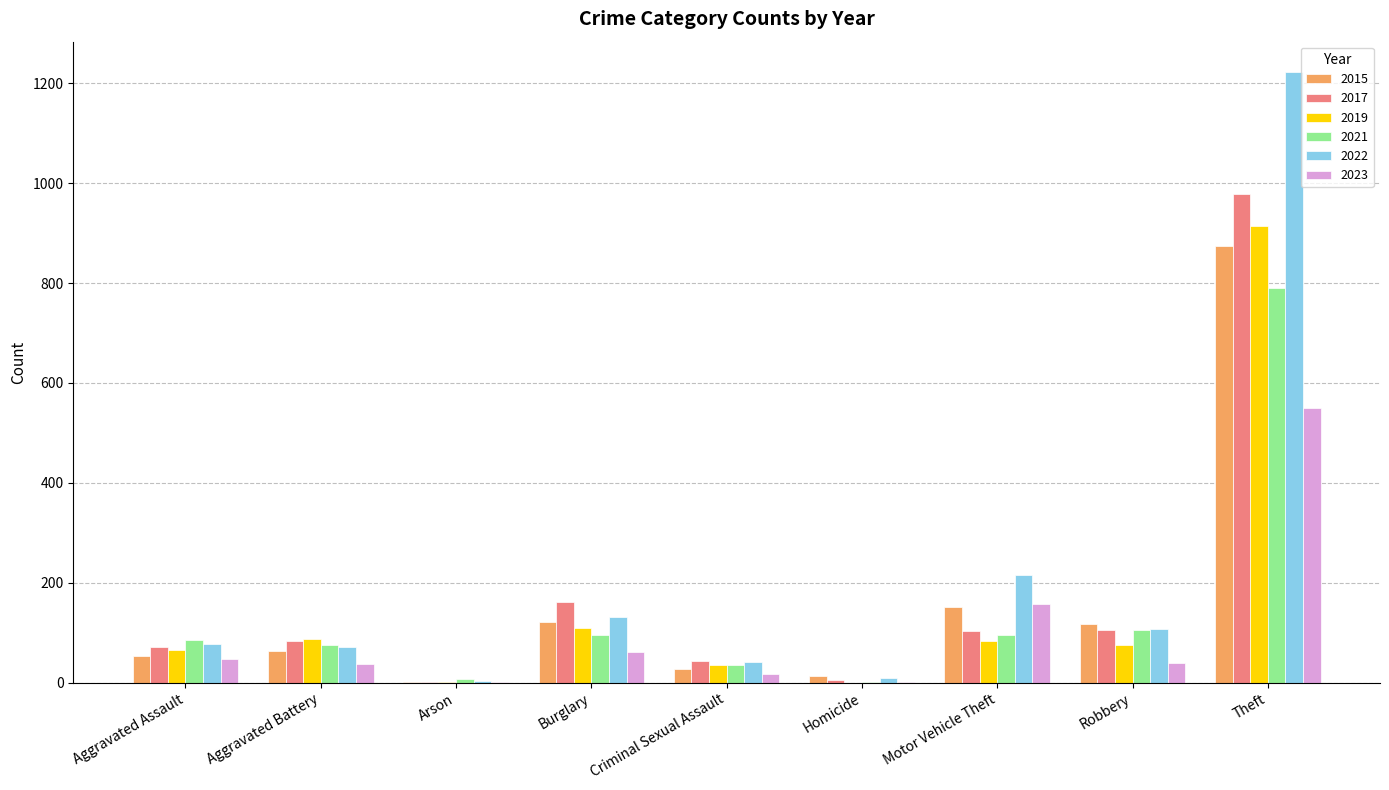

At which label is 2017 closest to 490?

Burglary